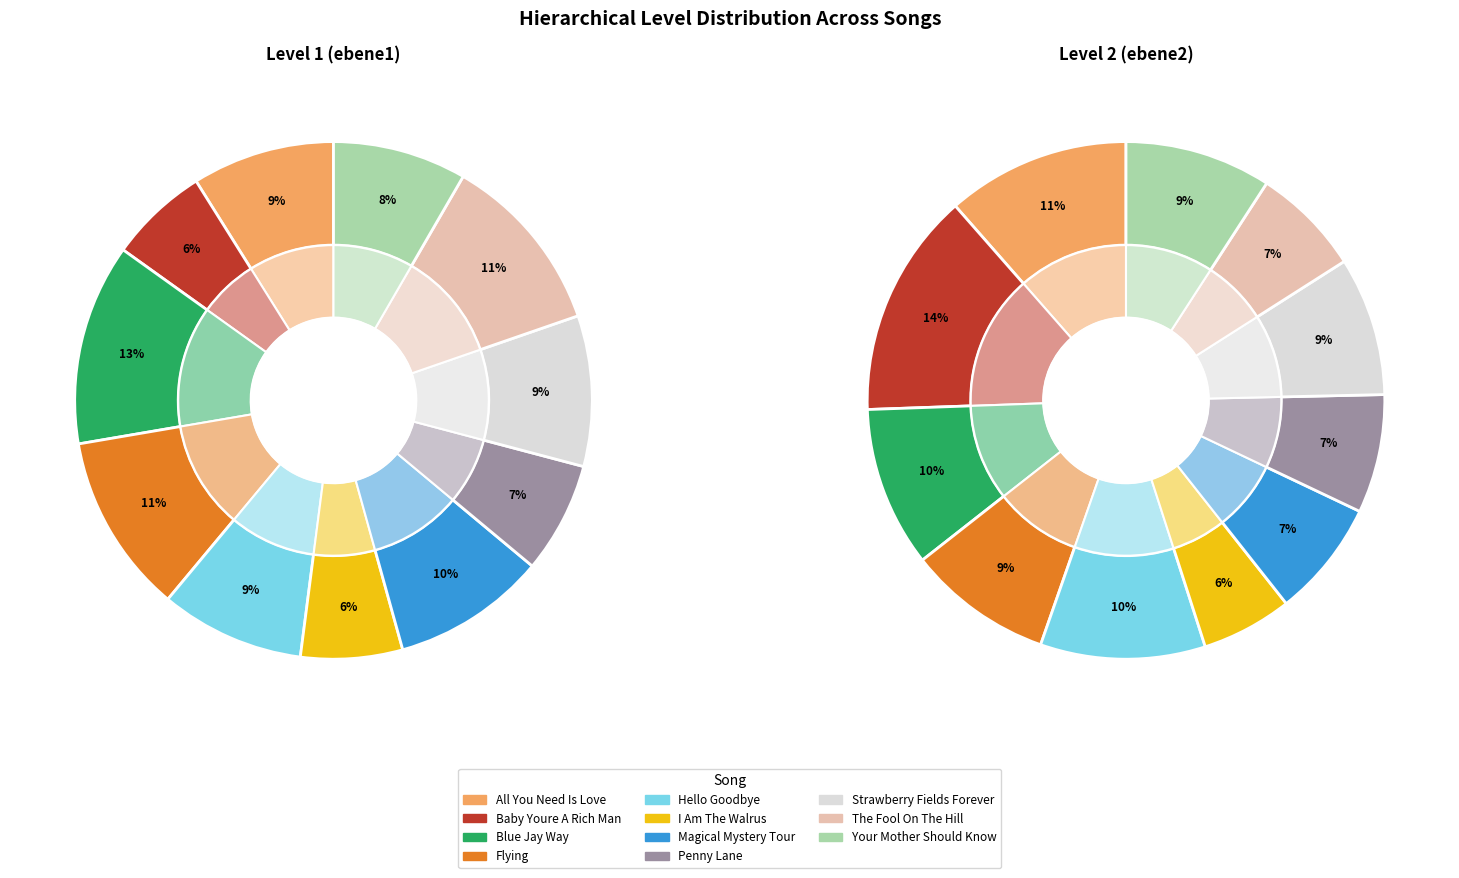

The i_am_the_walrus slice represents 6% of the pie. True or false?

True